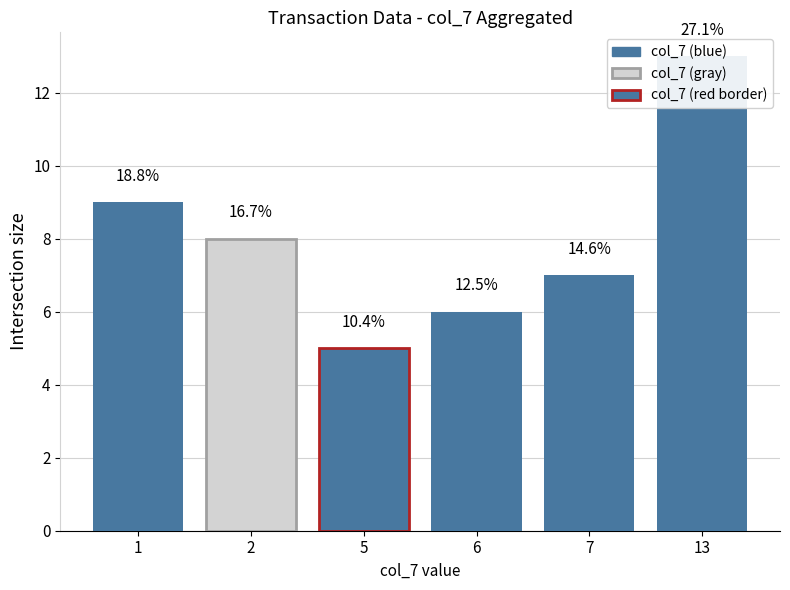

True or false: the data shows 8 at 2.

True